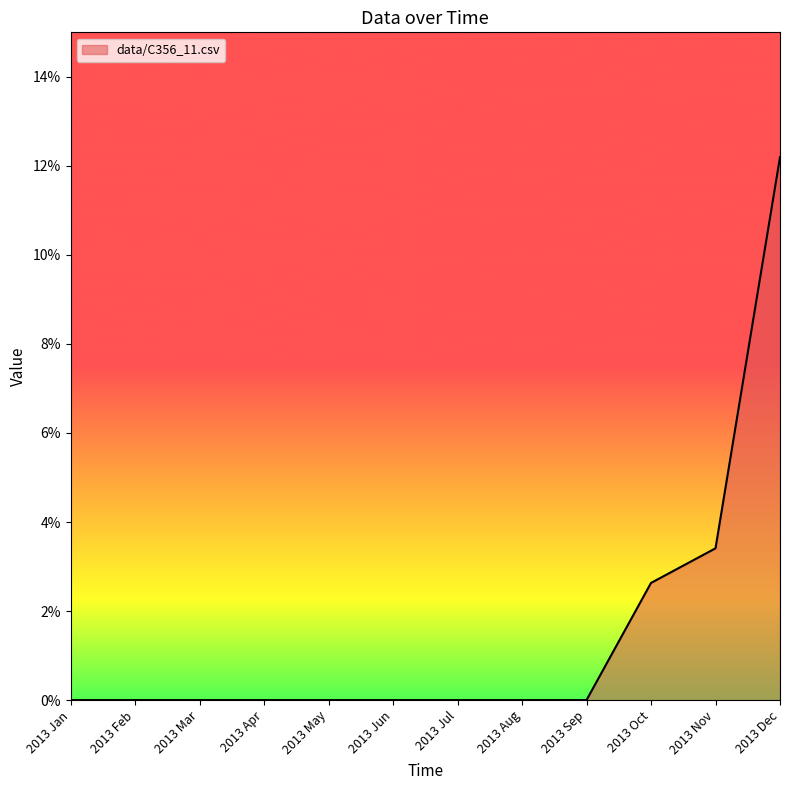

What is the greatest value displayed?

0.1